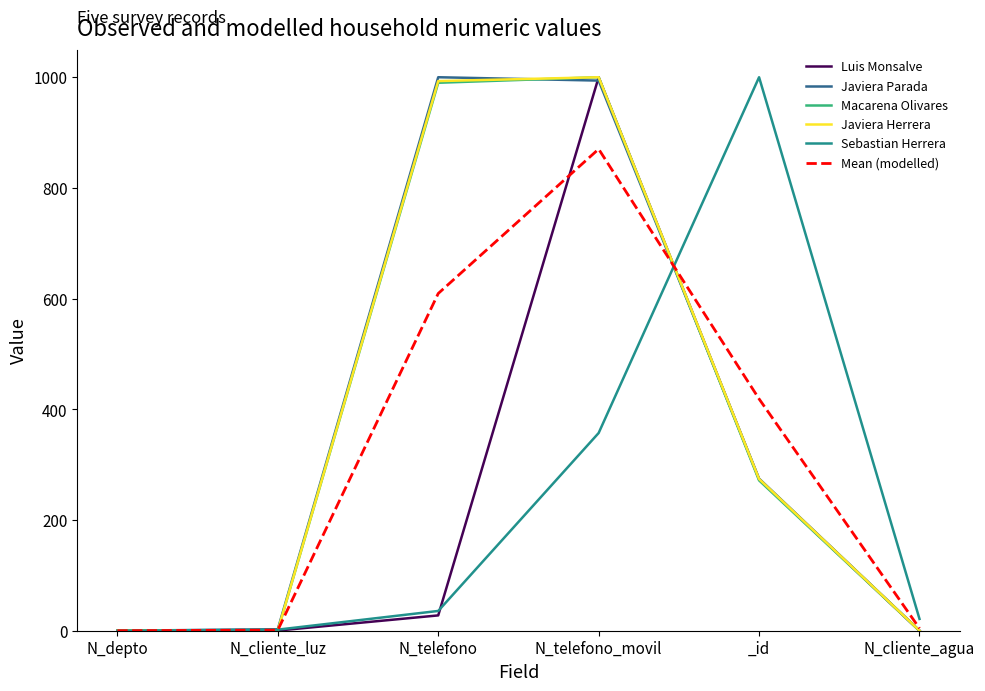

What is the difference between the highest and lowest values at N_cliente_luz?

2.4